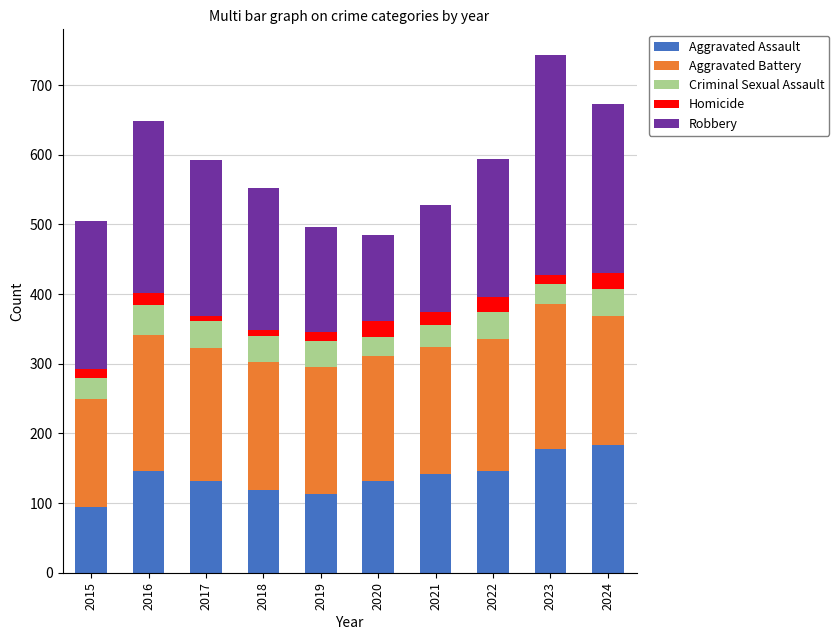

At which label does Aggravated Assault reach its minimum?

2015